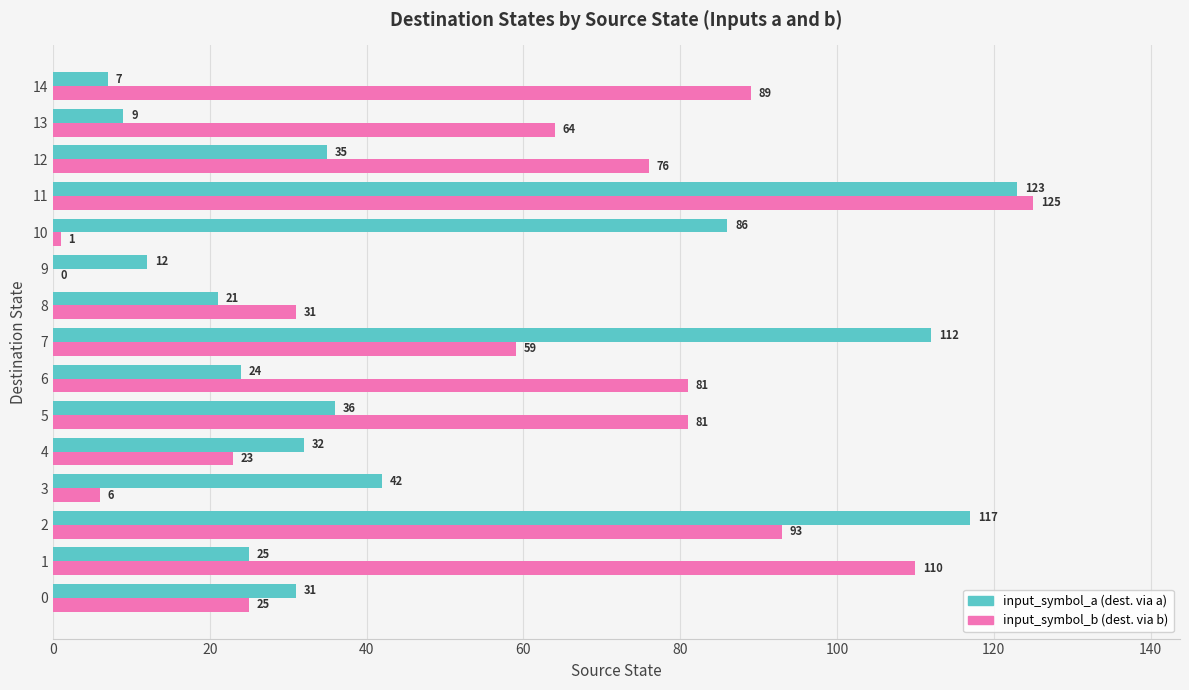

Which category has the highest value across all series?

11